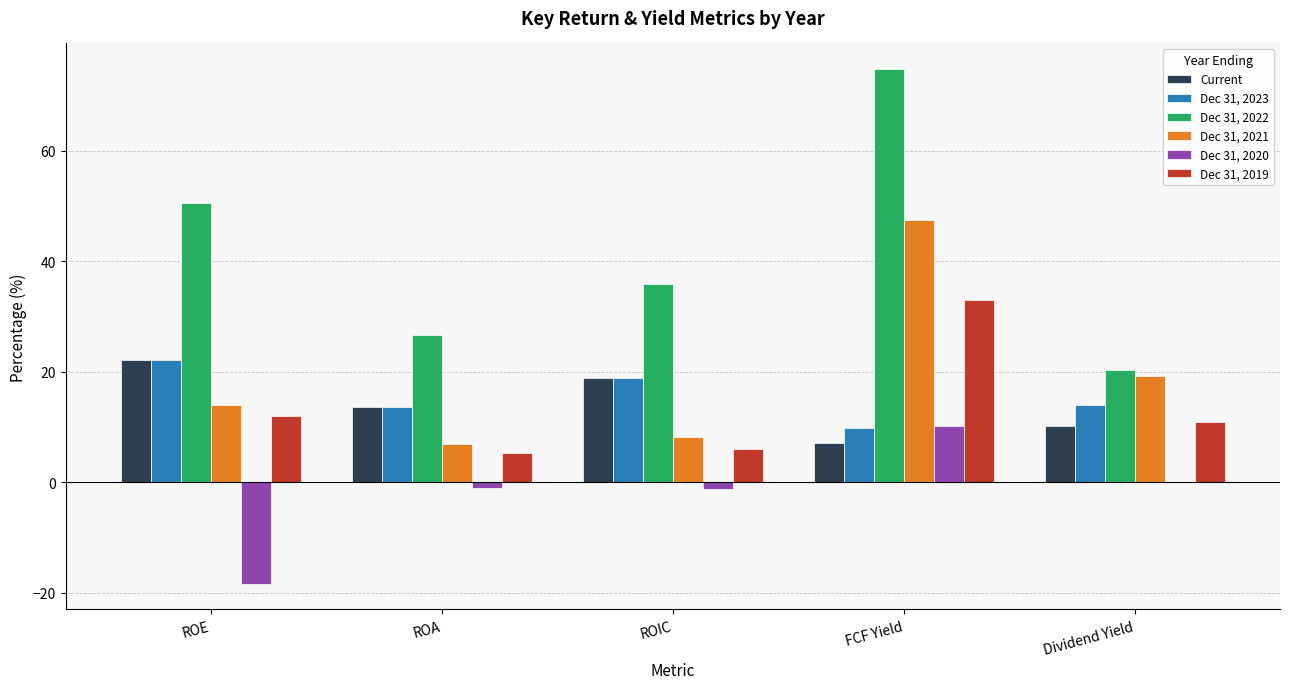

What is the sum of all Dec 31, 2020 values?

-10.4